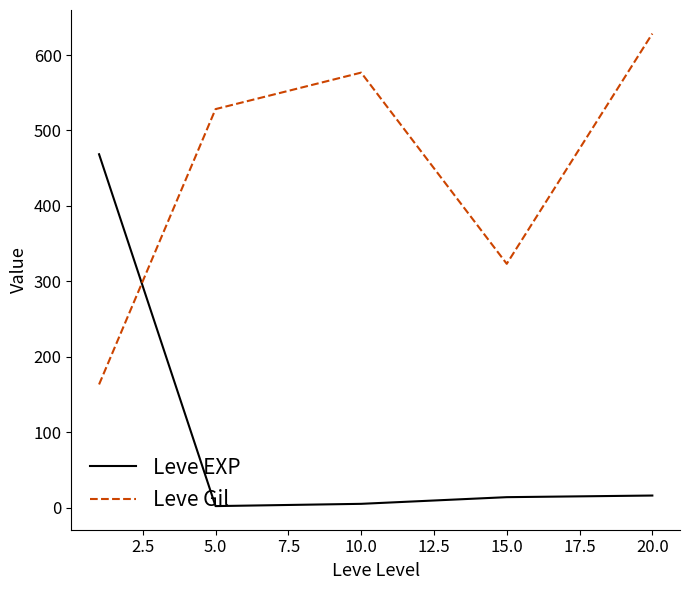

Which series ends up on top after the final intersection of Leve Gil and Leve EXP?

Leve Gil